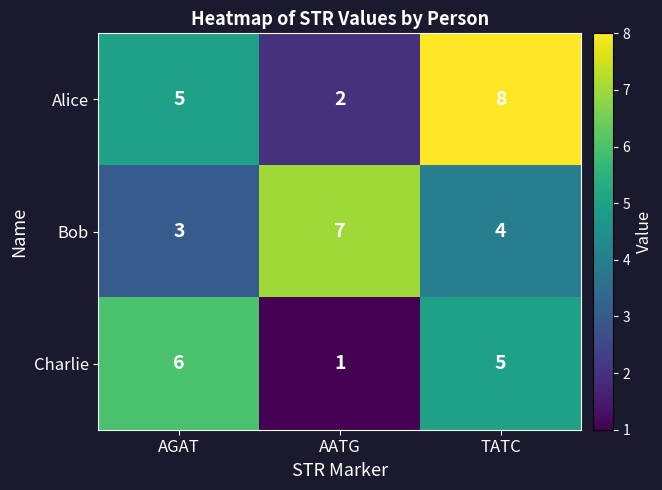

True or false: Bob has a value of 7 at AATG.

True